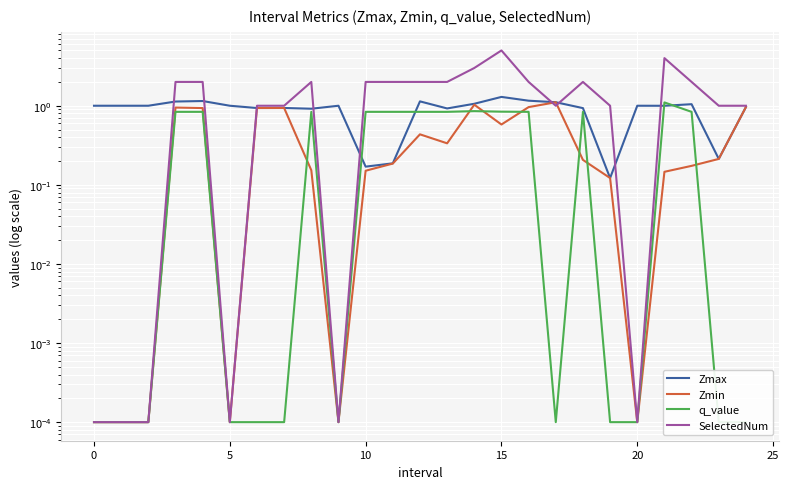

The Zmin series shows 0.2 at 22. True or false?

True